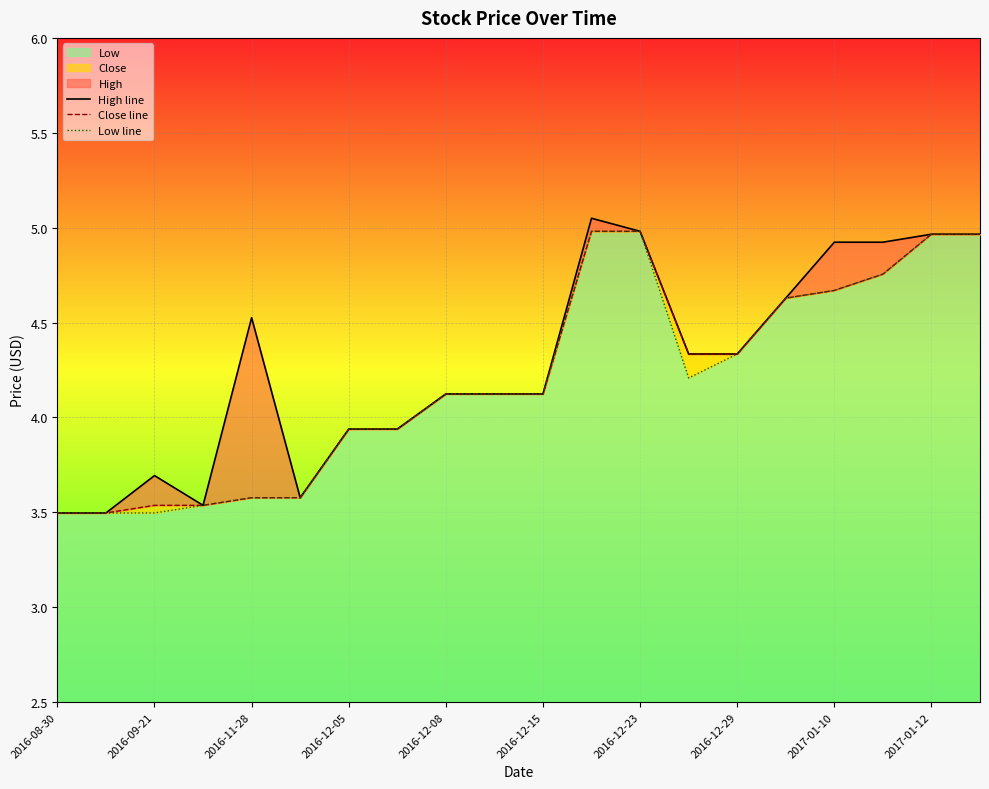

True or false: Close line and Low line cross at least once.

False